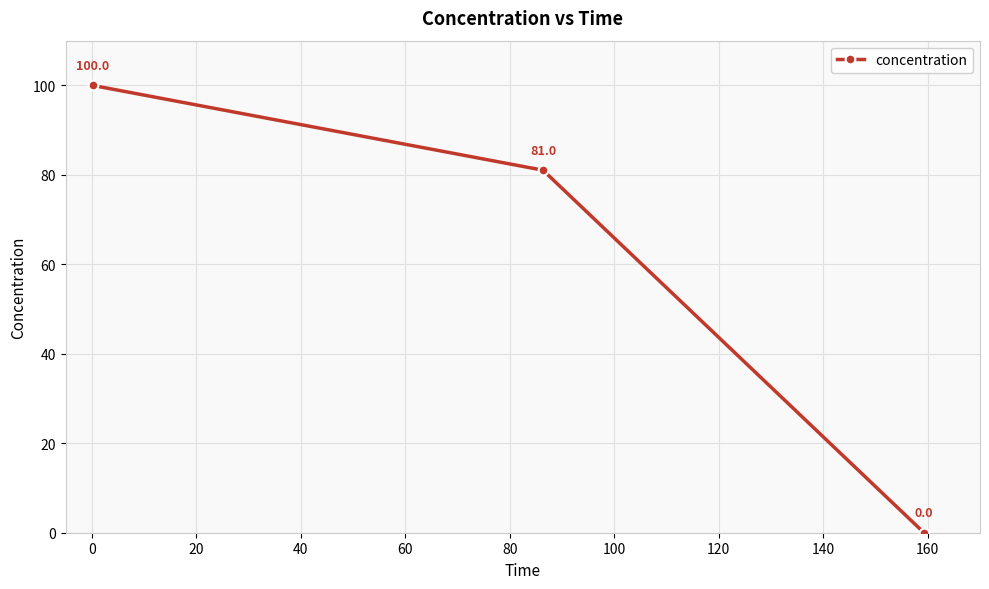

What is the value of the 2nd point from the left?

81.0